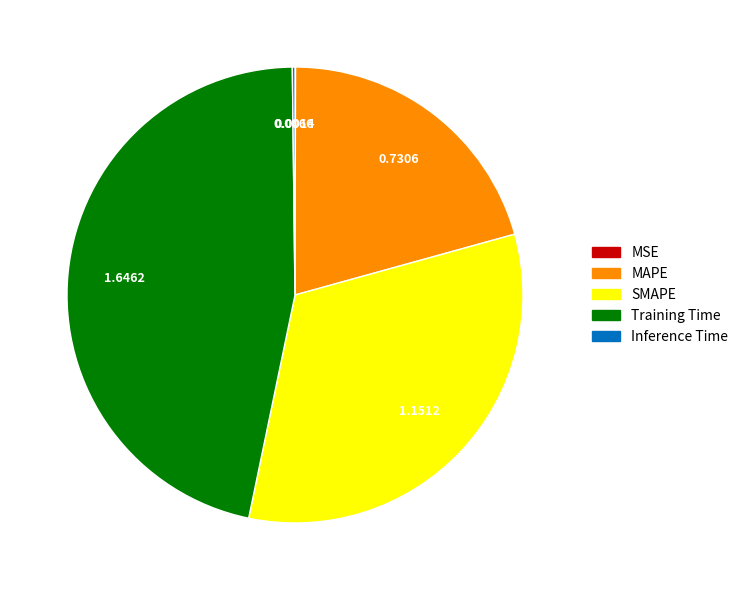

Does any single category account for the majority?

No